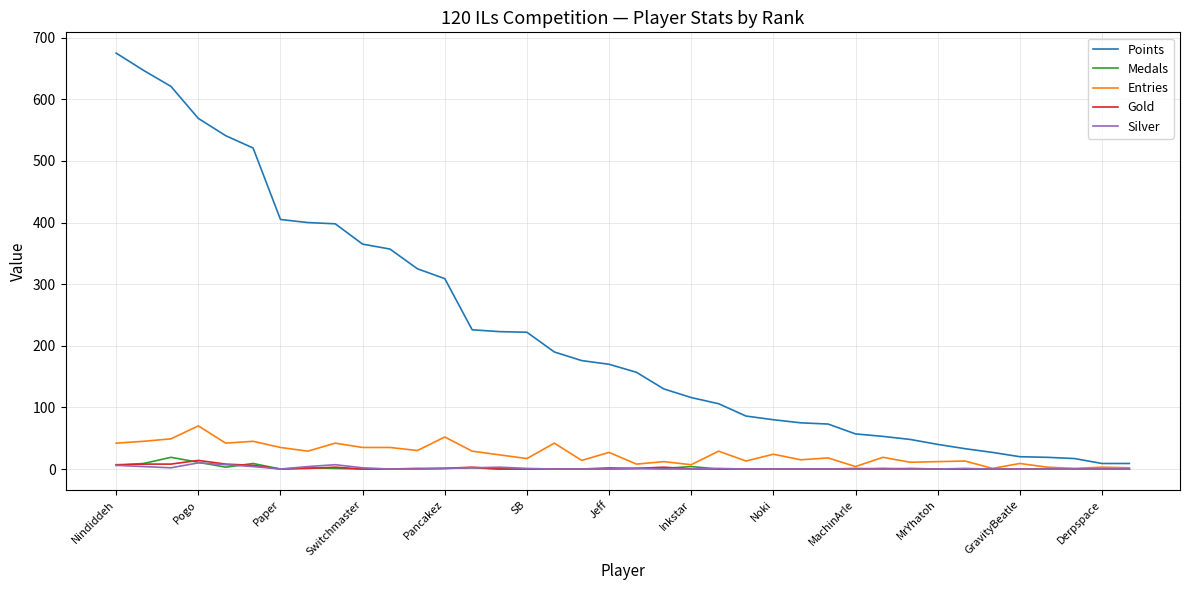

What is the maximum value for Entries?

70